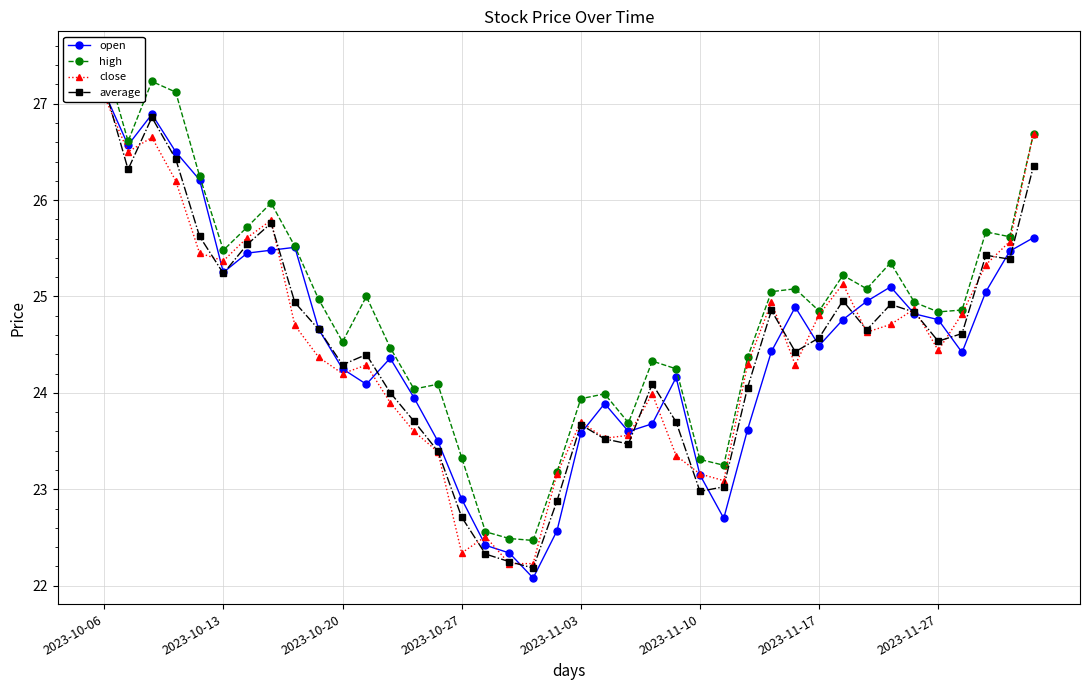

How many distinct data groups are displayed?

4